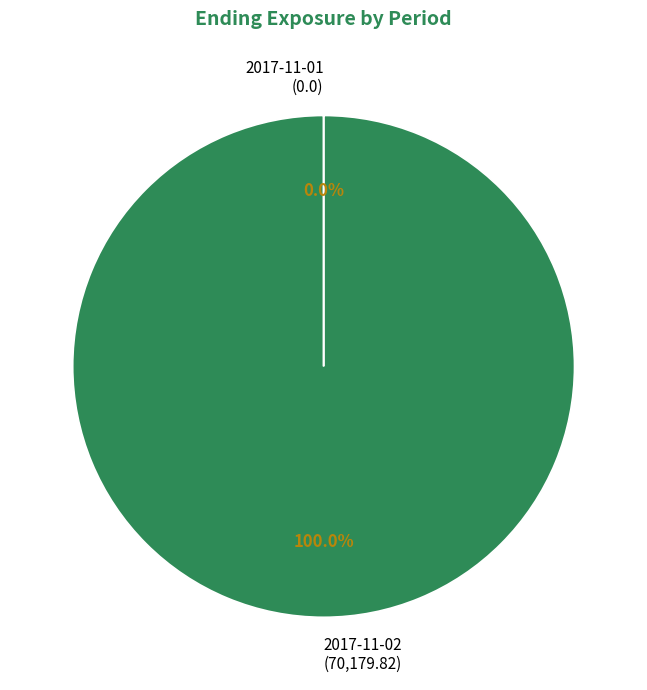

Does 2017-11-02 (70,179.82) account for over 50% of the chart?

Yes